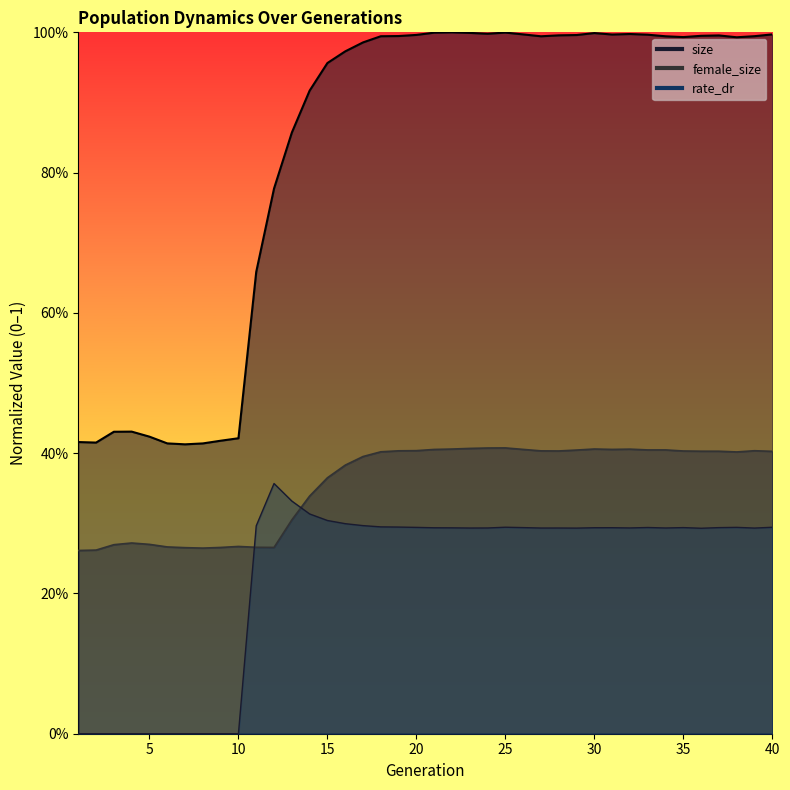

What is the sum of all size values?

33.2